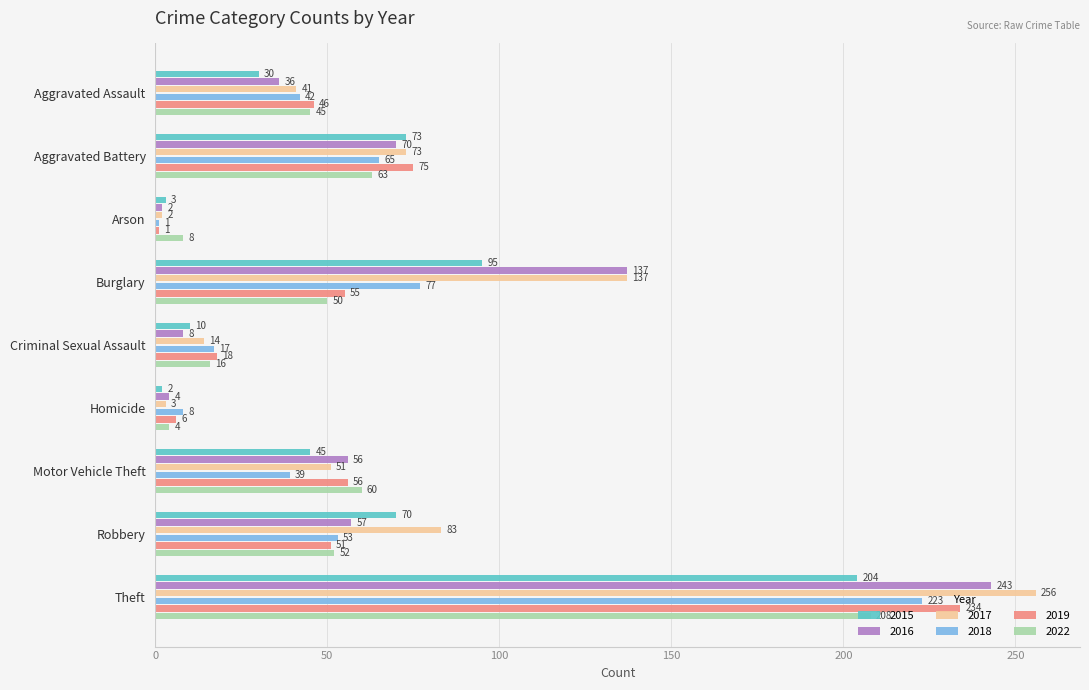

What is the sum of the 2018 values at Homicide and Aggravated Battery?

73